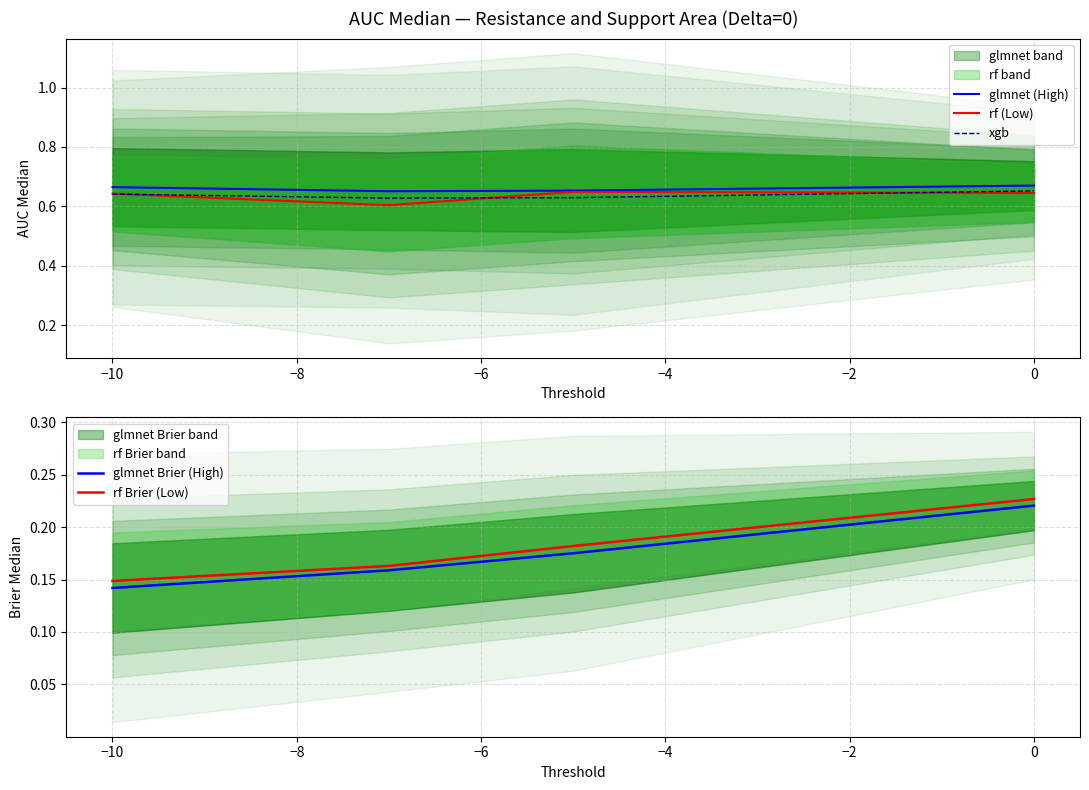

True or false: rf (Low) has a value of 1.1 at 0.

False